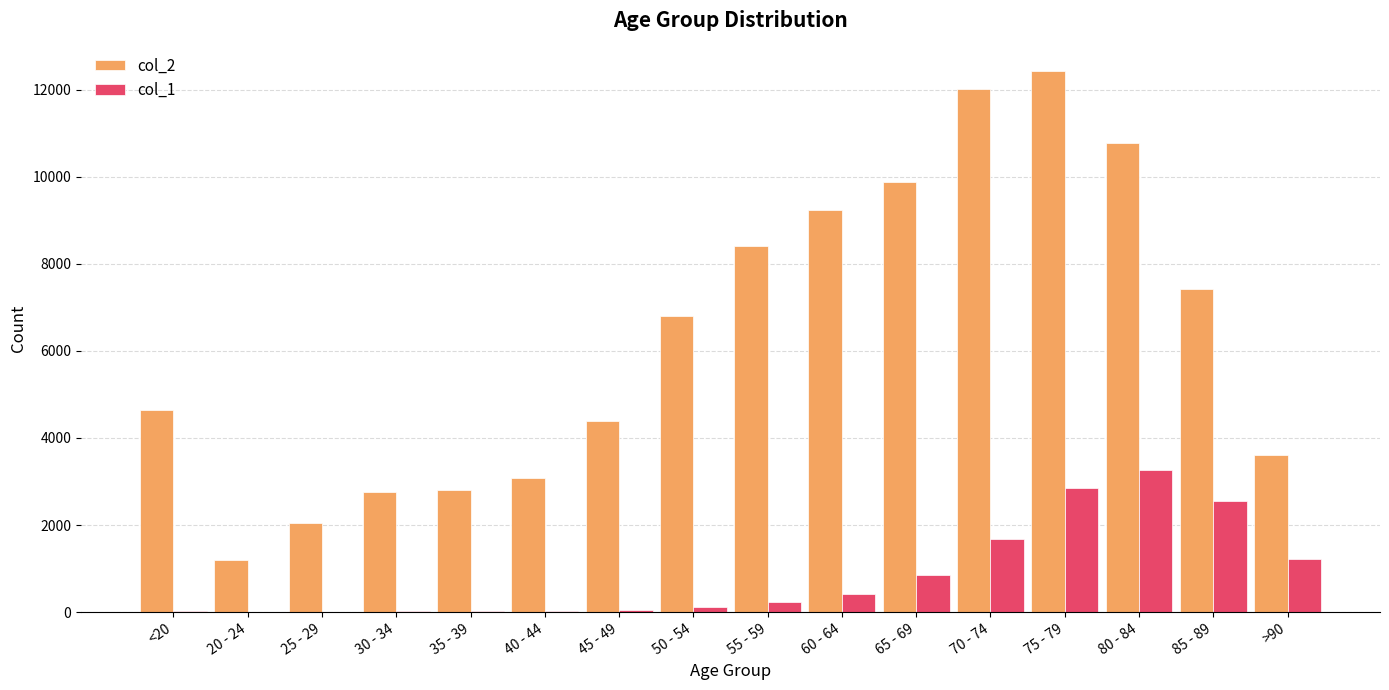

The value of col_1 at 60 - 64 is 426. True or false?

True